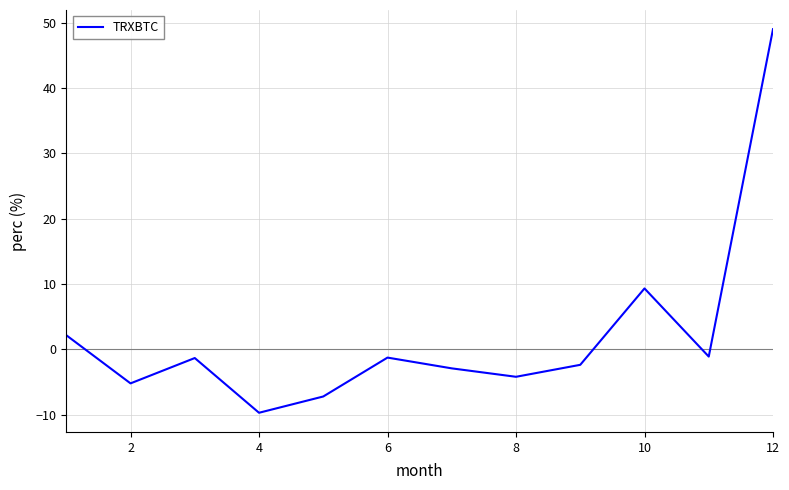

What is the smallest value displayed?

-9.7